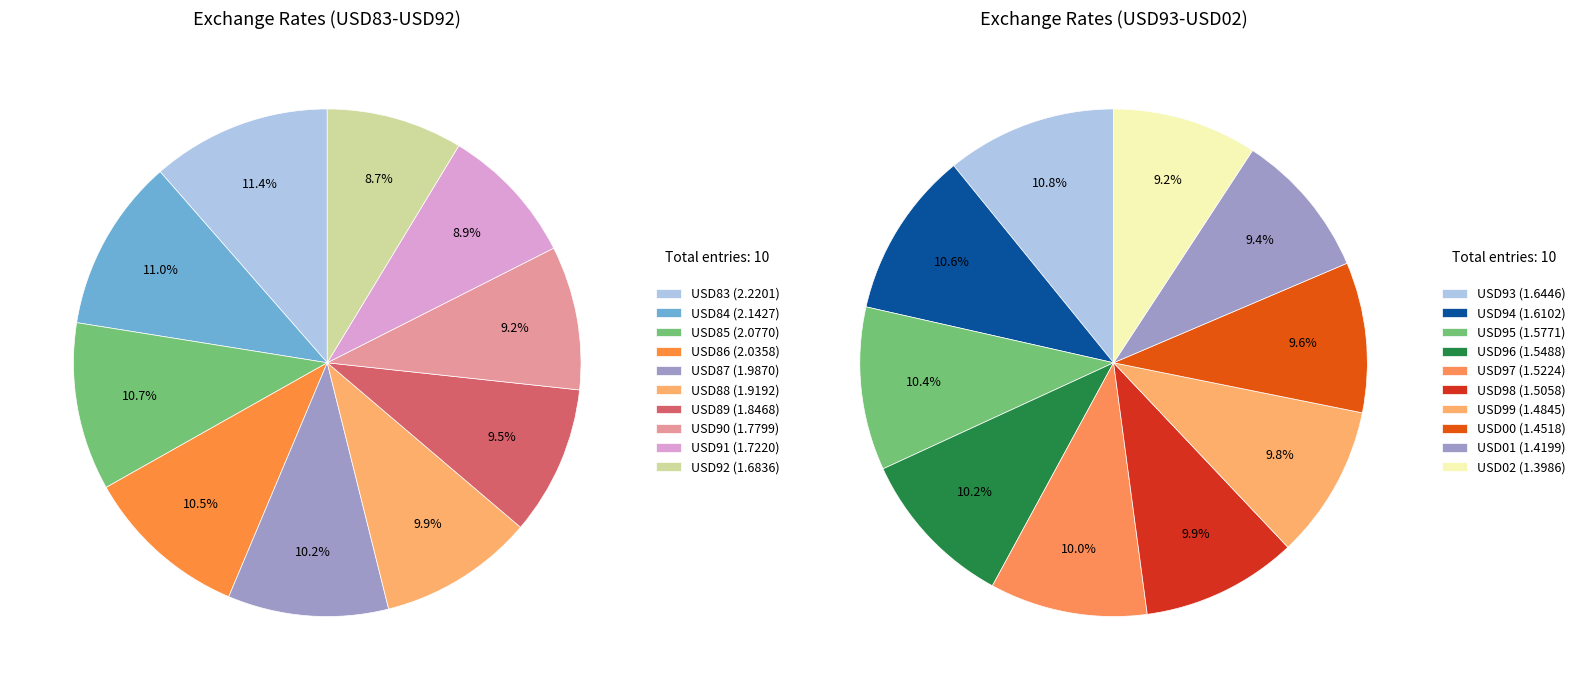

Rank the categories by value from highest to lowest.

USD83, USD84, USD85, USD86, USD87, USD88, USD89, USD90, USD91, USD92